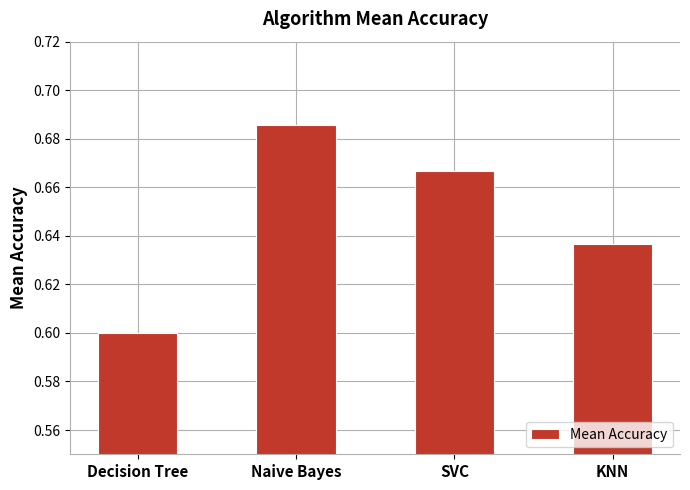

What is the sum of the values at Naive Bayes and Decision Tree?

1.3